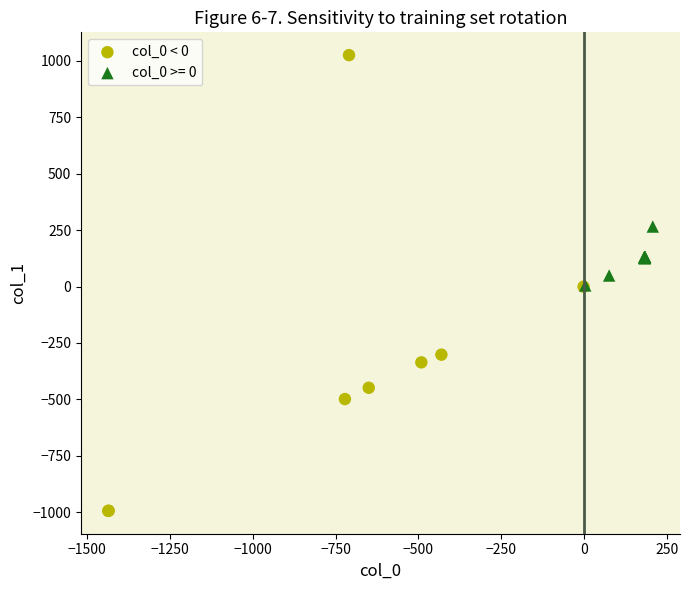

Which series has the largest Y range (max minus min)?

col_0 < 0